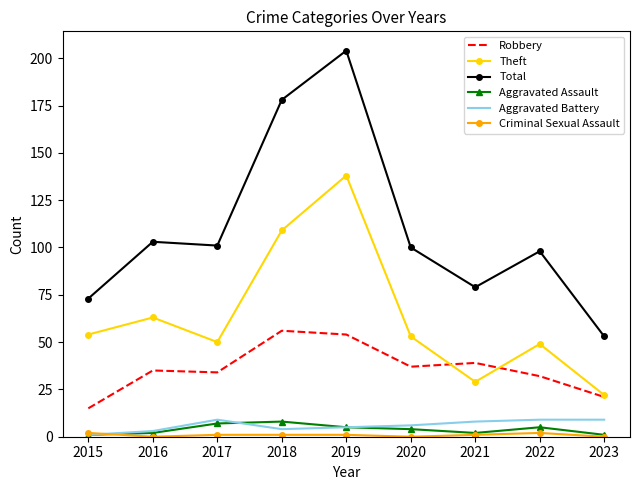

How many values in the Robbery series are below 35?

4